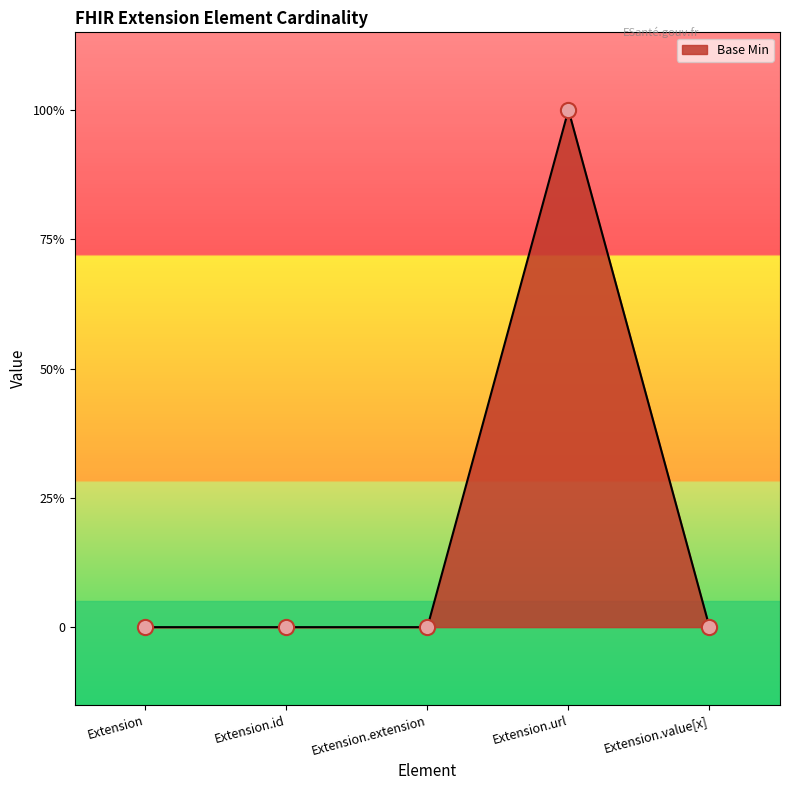

Between Extension.url and Extension.extension, which is larger?

Extension.url